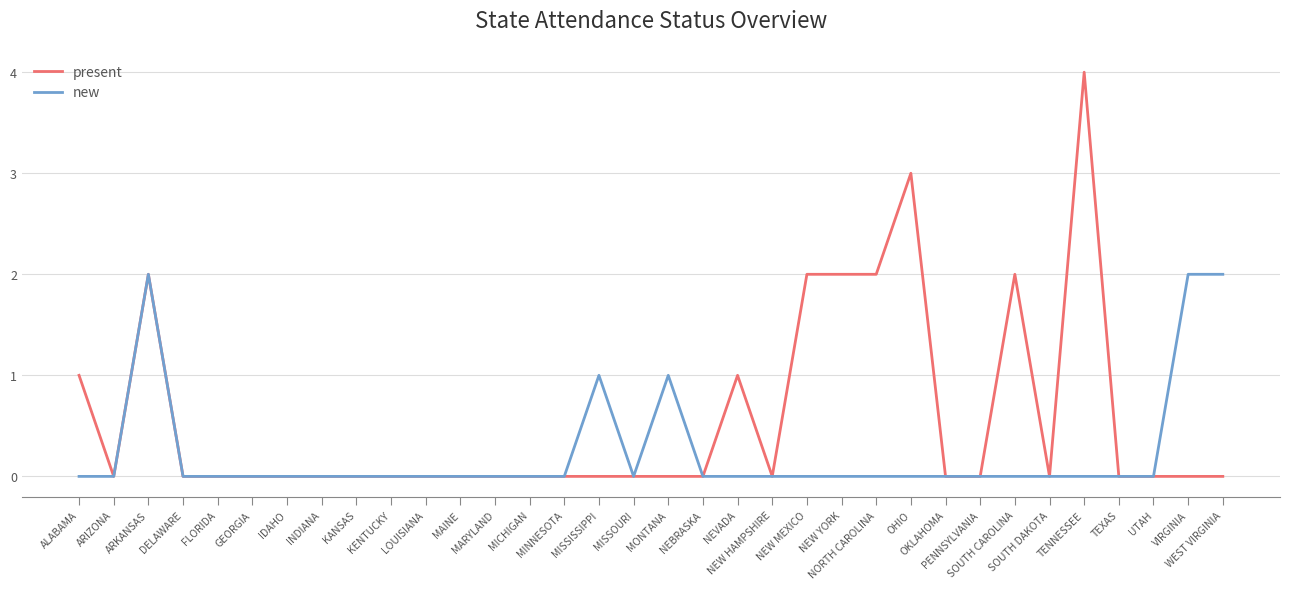

What is the difference between the new values at OHIO and ARKANSAS?

2